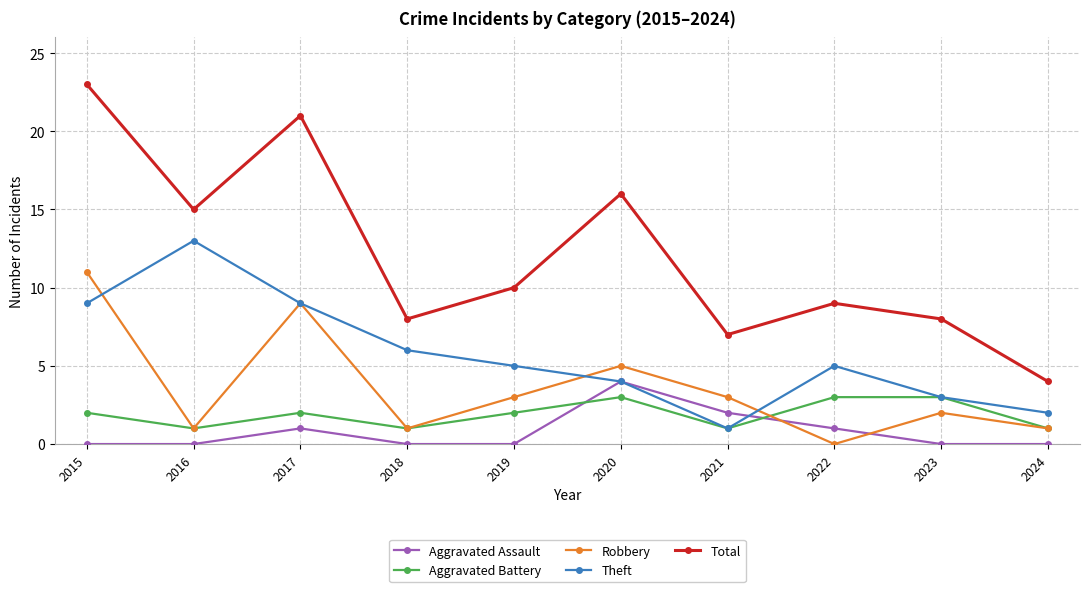

Which category has the highest value in the Aggravated Assault series?

2020